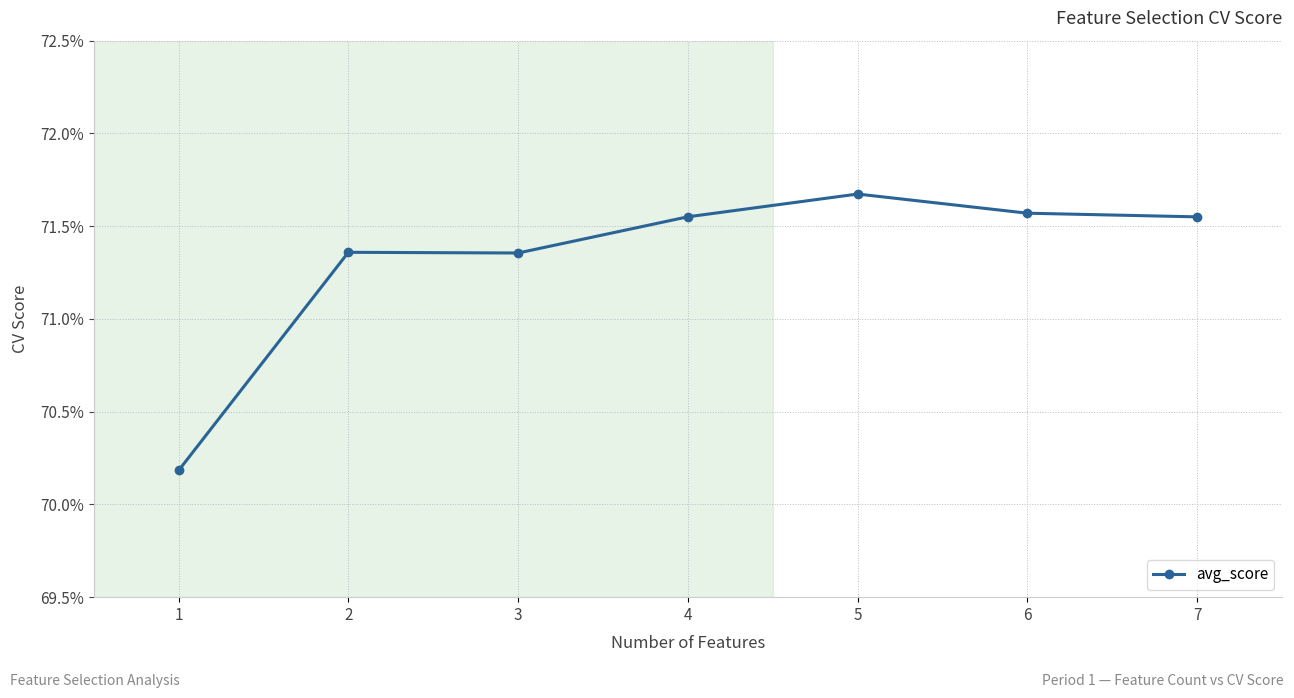

Is this an area chart (filled region under the line)?

No